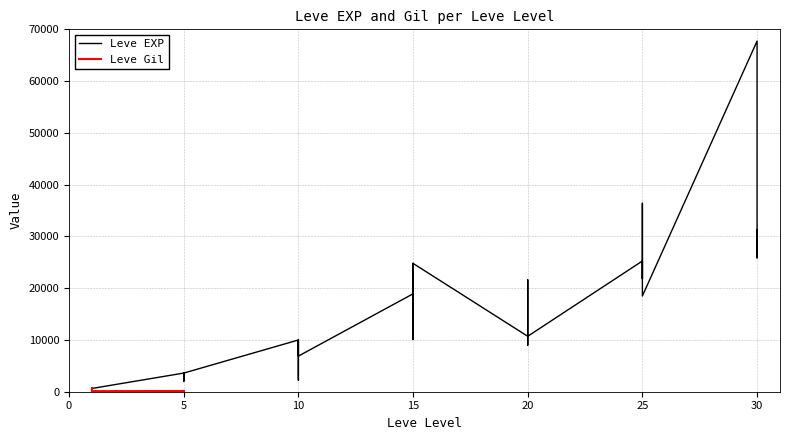

Which category has the highest value across all series?

30